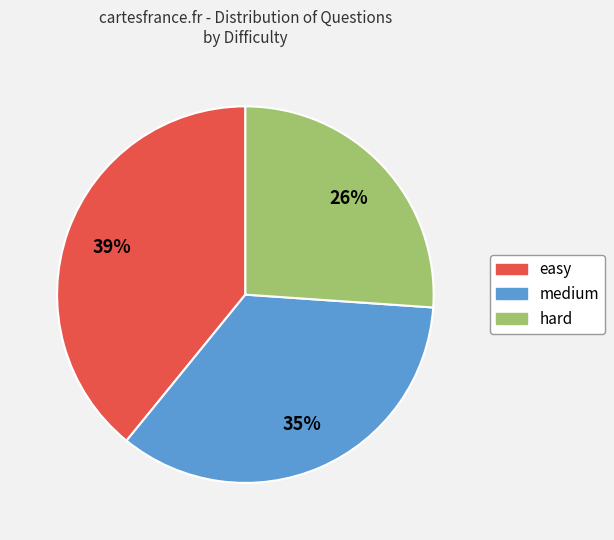

How many slices are in this pie chart?

3